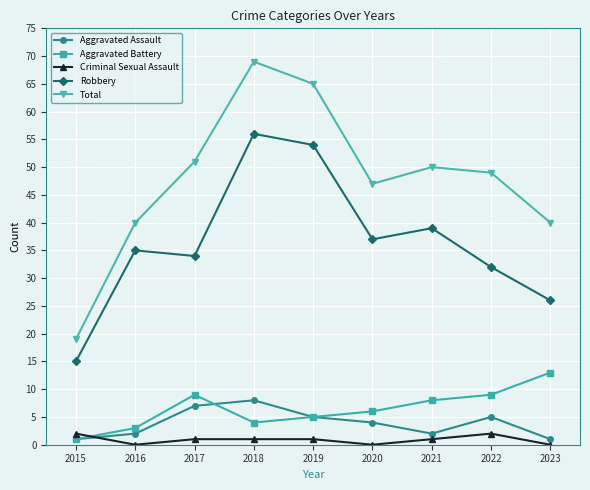

What is the maximum value for Total?

69